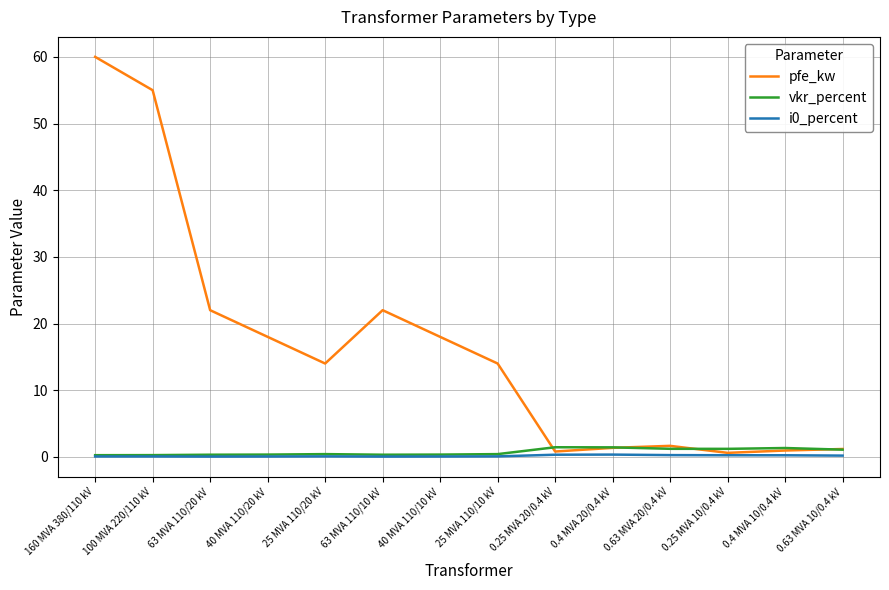

What is the sum of all i0_percent values?

2.0